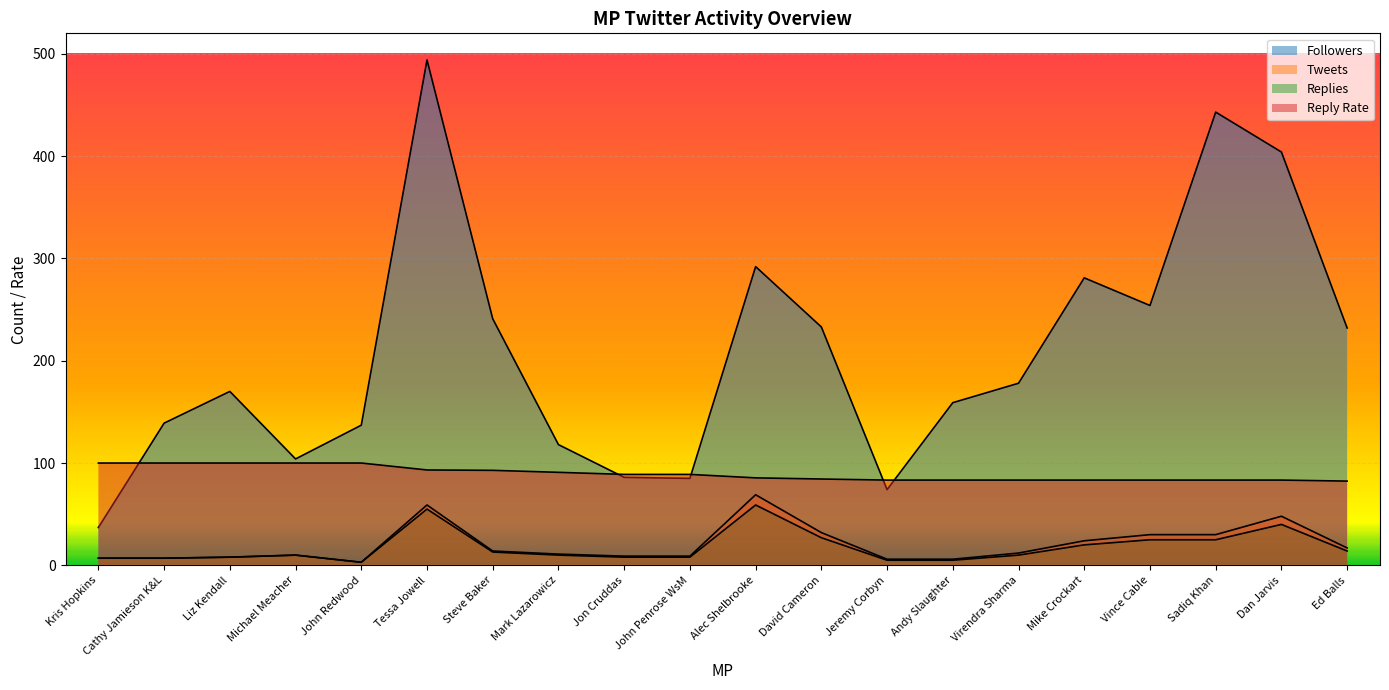

True or false: Replies and Tweets cross at least once.

False